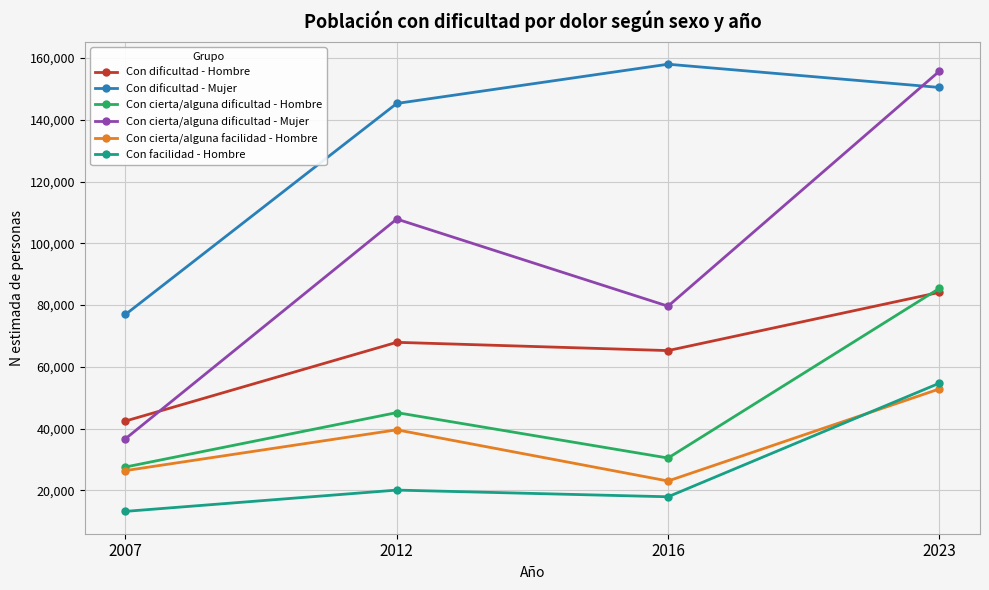

List the labels in order of Con cierta/alguna dificultad - Mujer value, largest first.

2023, 2012, 2016, 2007